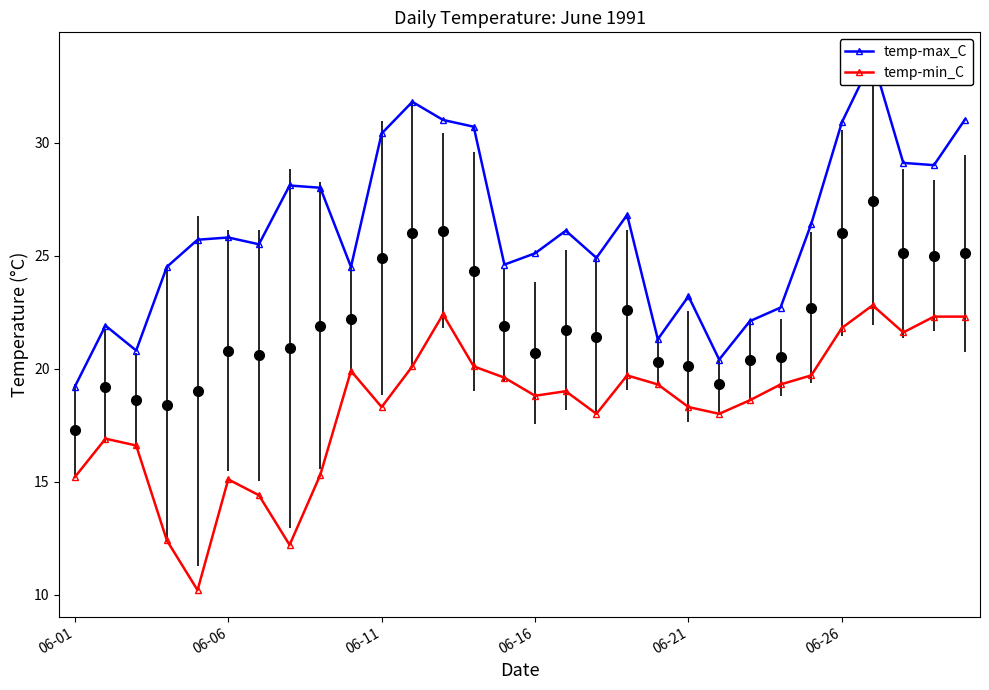

The temp-min_C series shows 13.0 at 24. True or false?

False